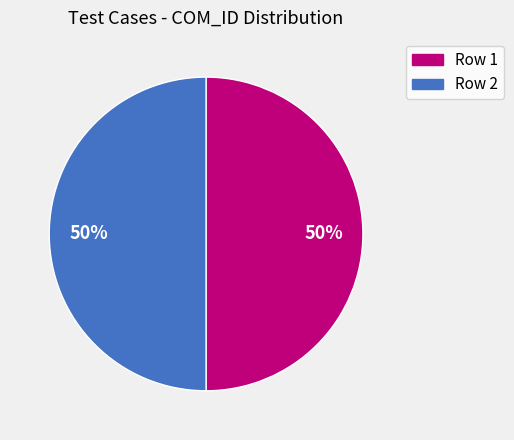

To the nearest percent, what is the average slice percentage?

50%